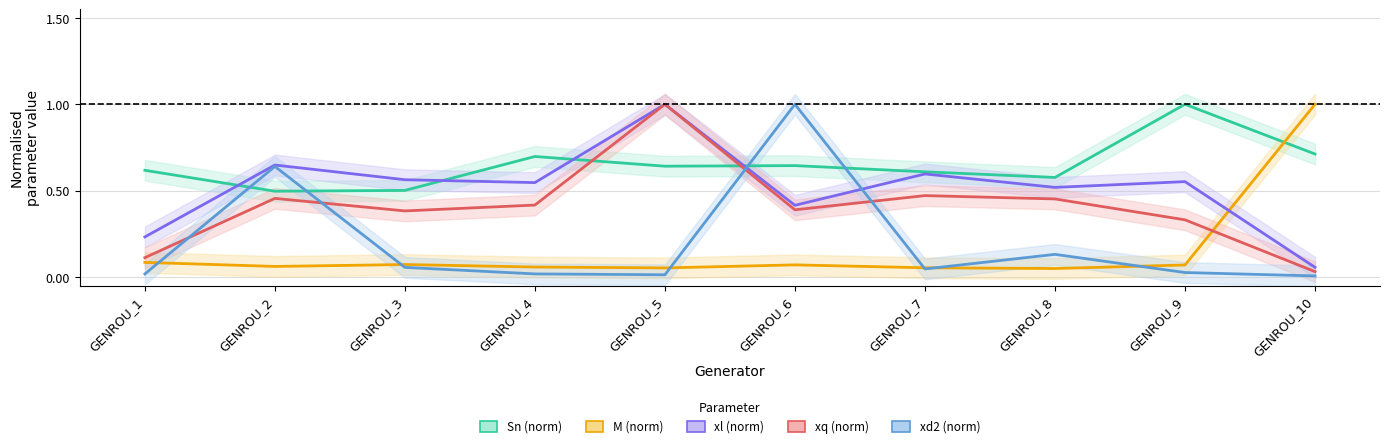

Is this an area chart (filled region under the line)?

No